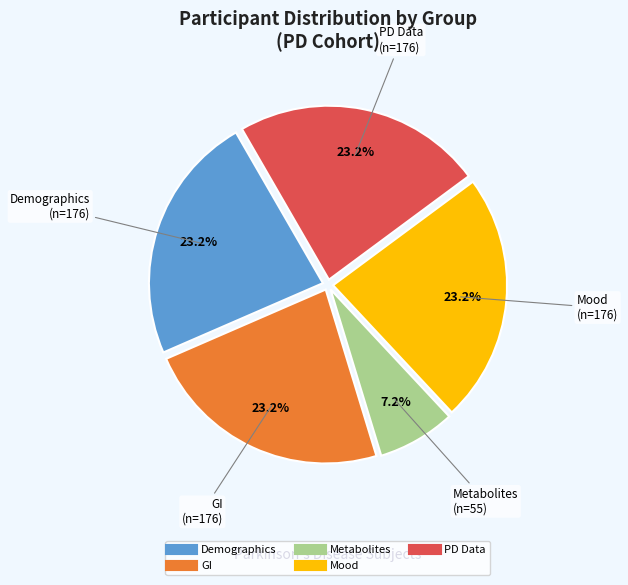

To the nearest percent, what is the average slice percentage?

20%